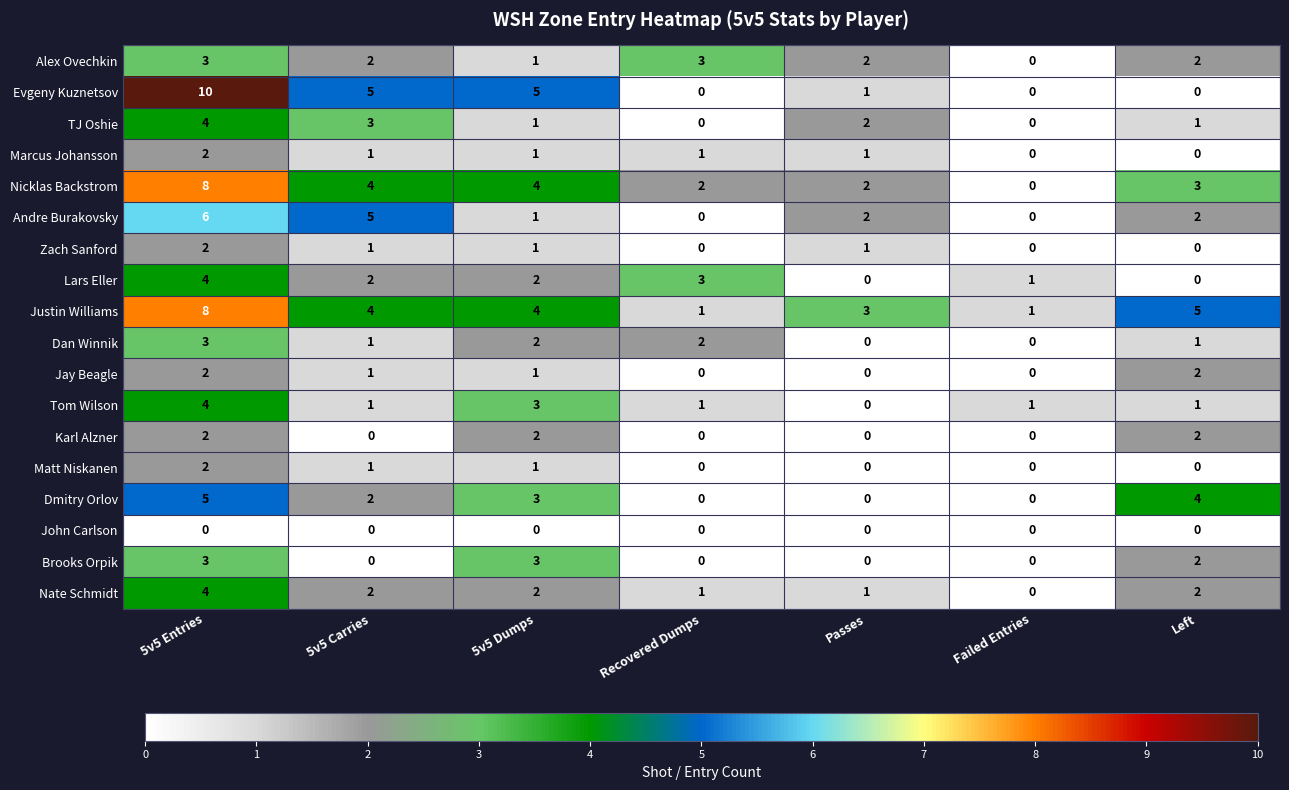

Which series has the largest total across all categories?

Justin Williams